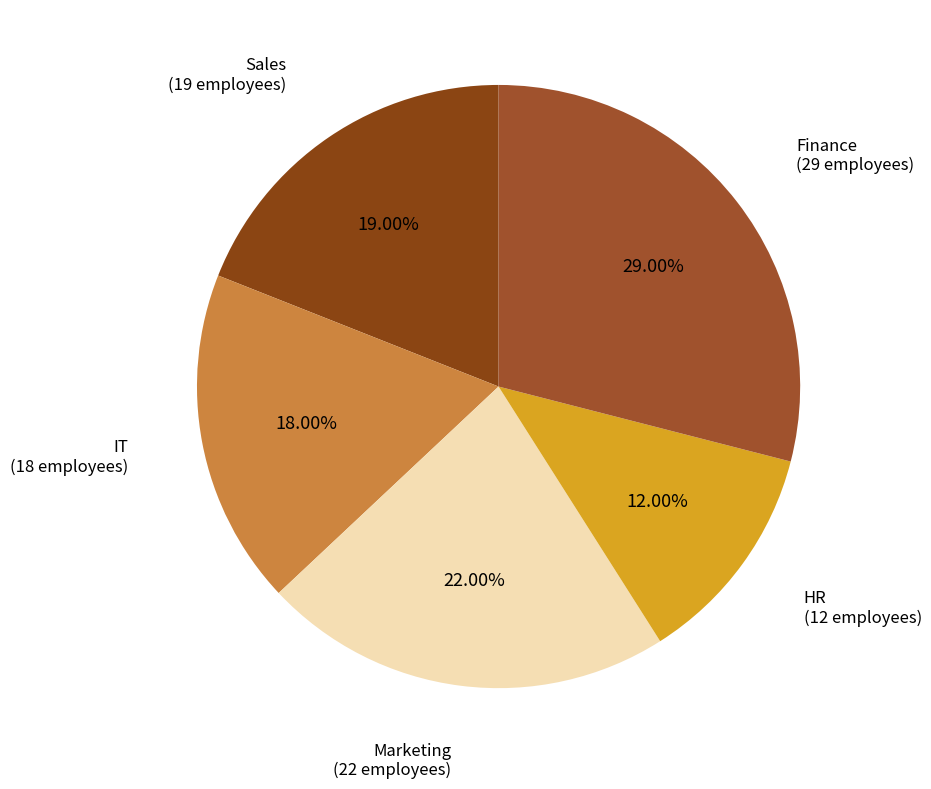

Which slice is the largest?

Finance